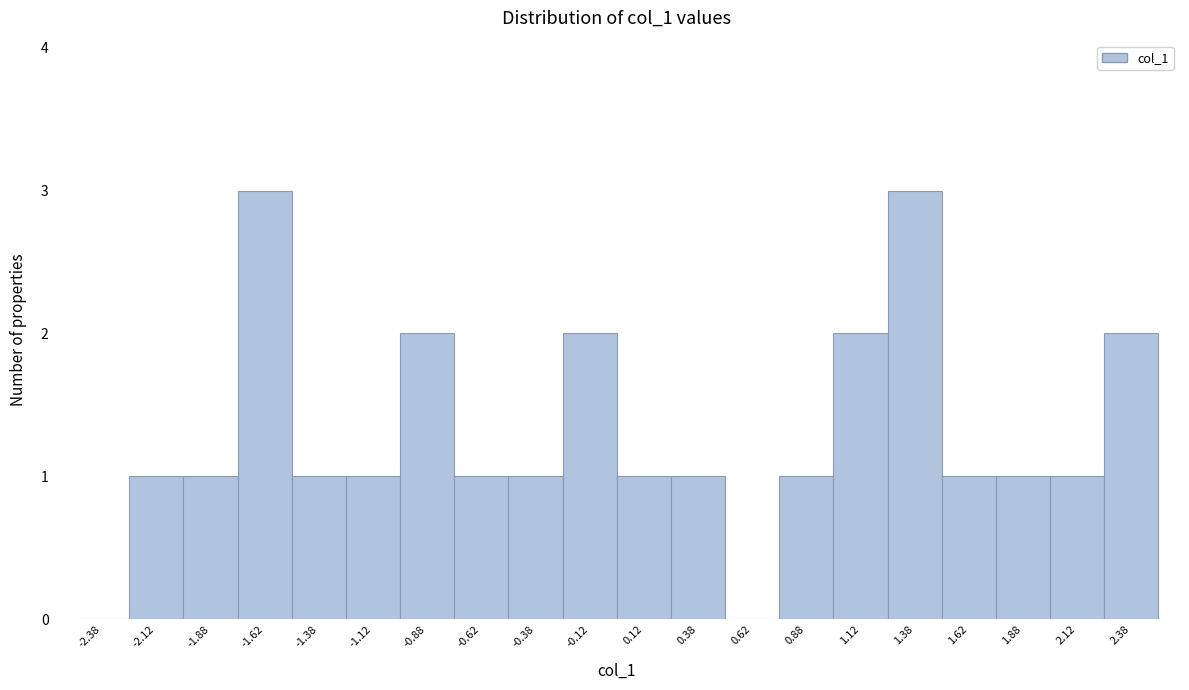

Reading left to right, list every bar in this chart as the range it spans on the x-axis followed by its height. The values are not printed on the chart, so give them approximately, as read against the axis.

-2.50 to -2.25: 0
-2.25 to -2.00: 1
-2.00 to -1.75: 1
-1.75 to -1.50: 3
-1.50 to -1.25: 1
-1.25 to -1.00: 1
-1.00 to -0.75: 2
-0.75 to -0.50: 1
-0.50 to -0.25: 1
-0.25 to 0.00: 2
0.00 to 0.25: 1
0.25 to 0.50: 1
0.50 to 0.75: 0
0.75 to 1.00: 1
1.00 to 1.25: 2
1.25 to 1.50: 3
1.50 to 1.75: 1
1.75 to 2.00: 1
2.00 to 2.25: 1
2.25 to 2.50: 2